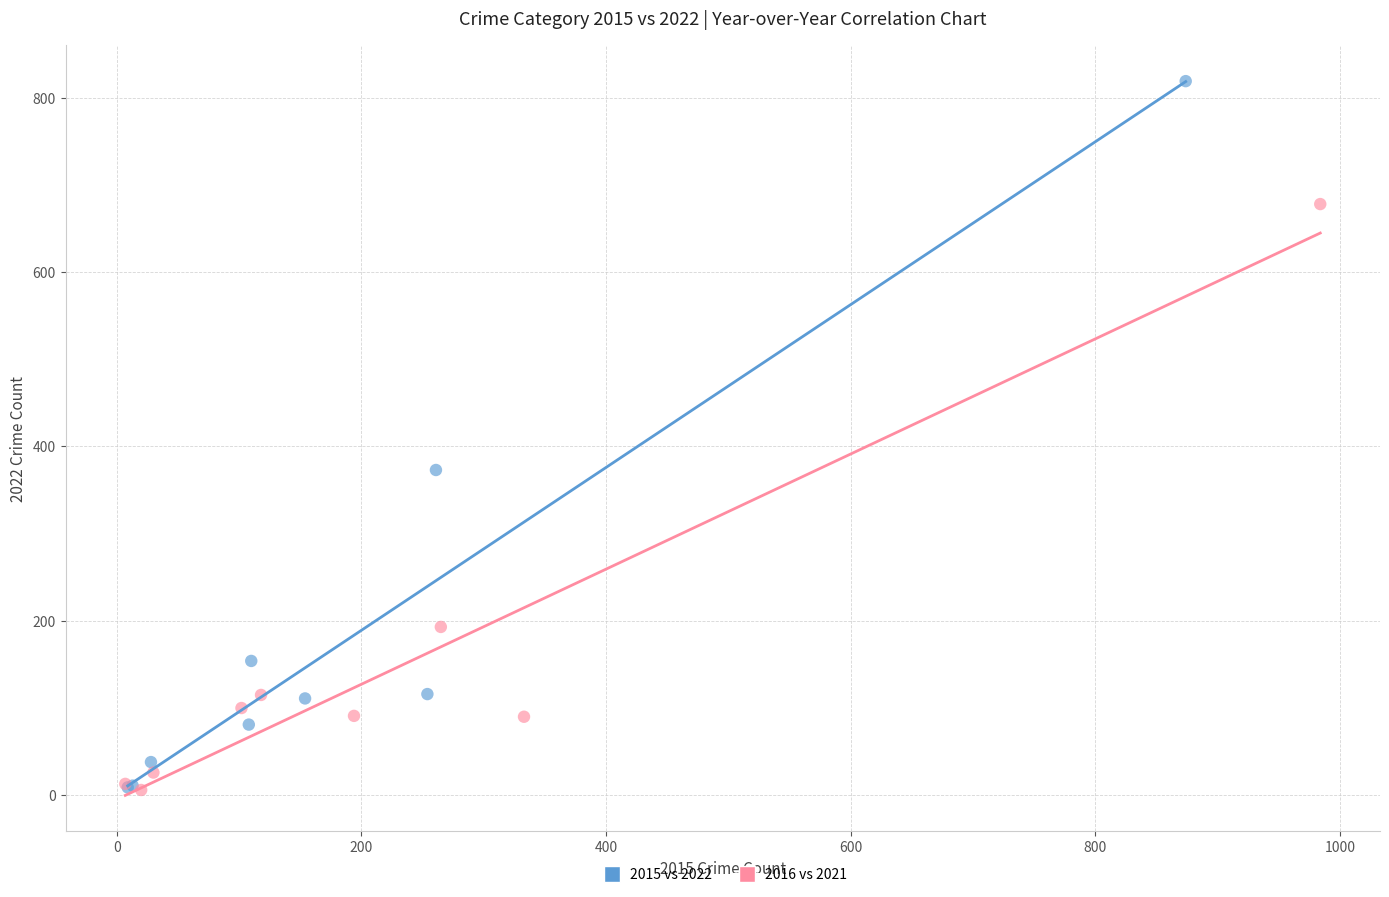

Which series has the largest Y range (max minus min)?

2015 vs 2022